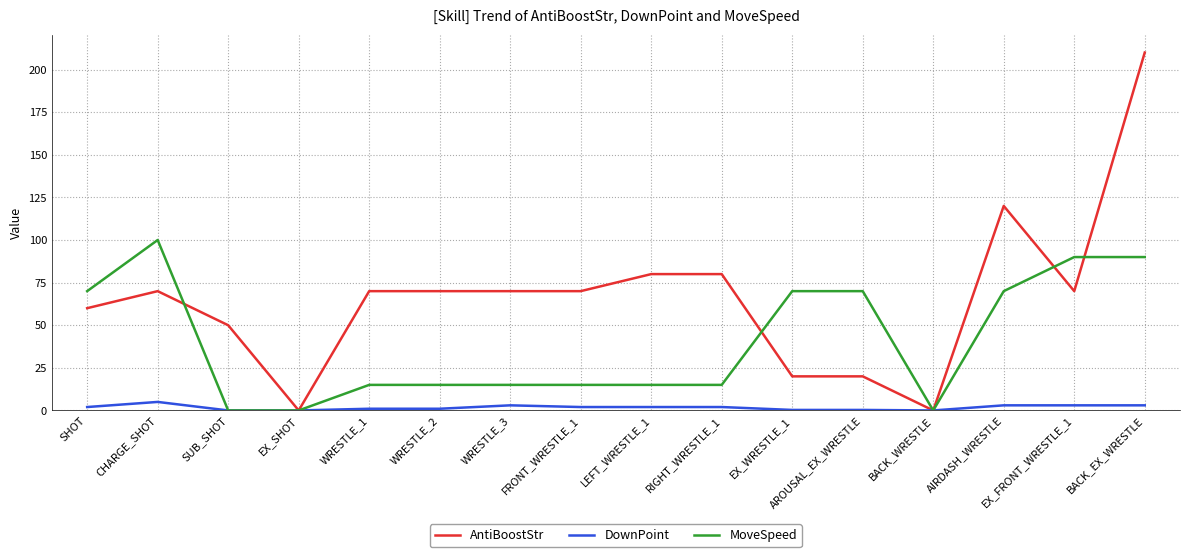

What is the maximum value for DownPoint?

5.0